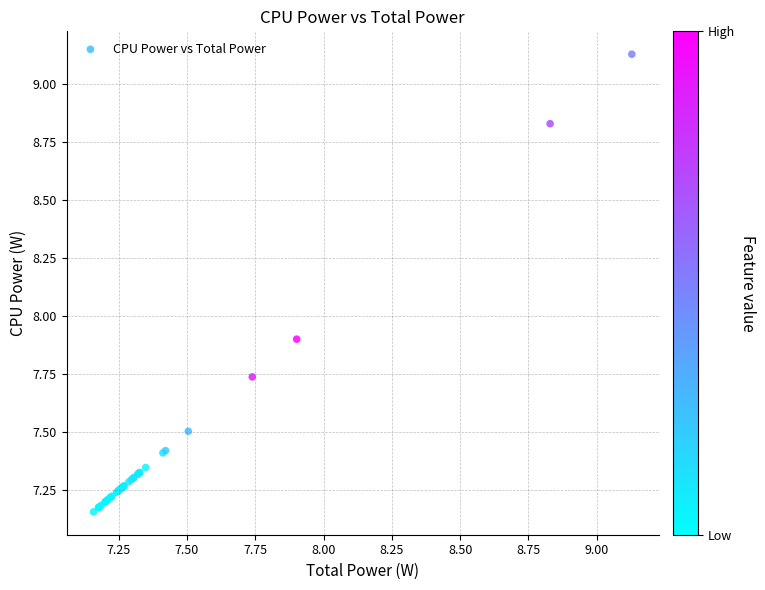

What Y value in the scatter plot is closest to 8?

7.9